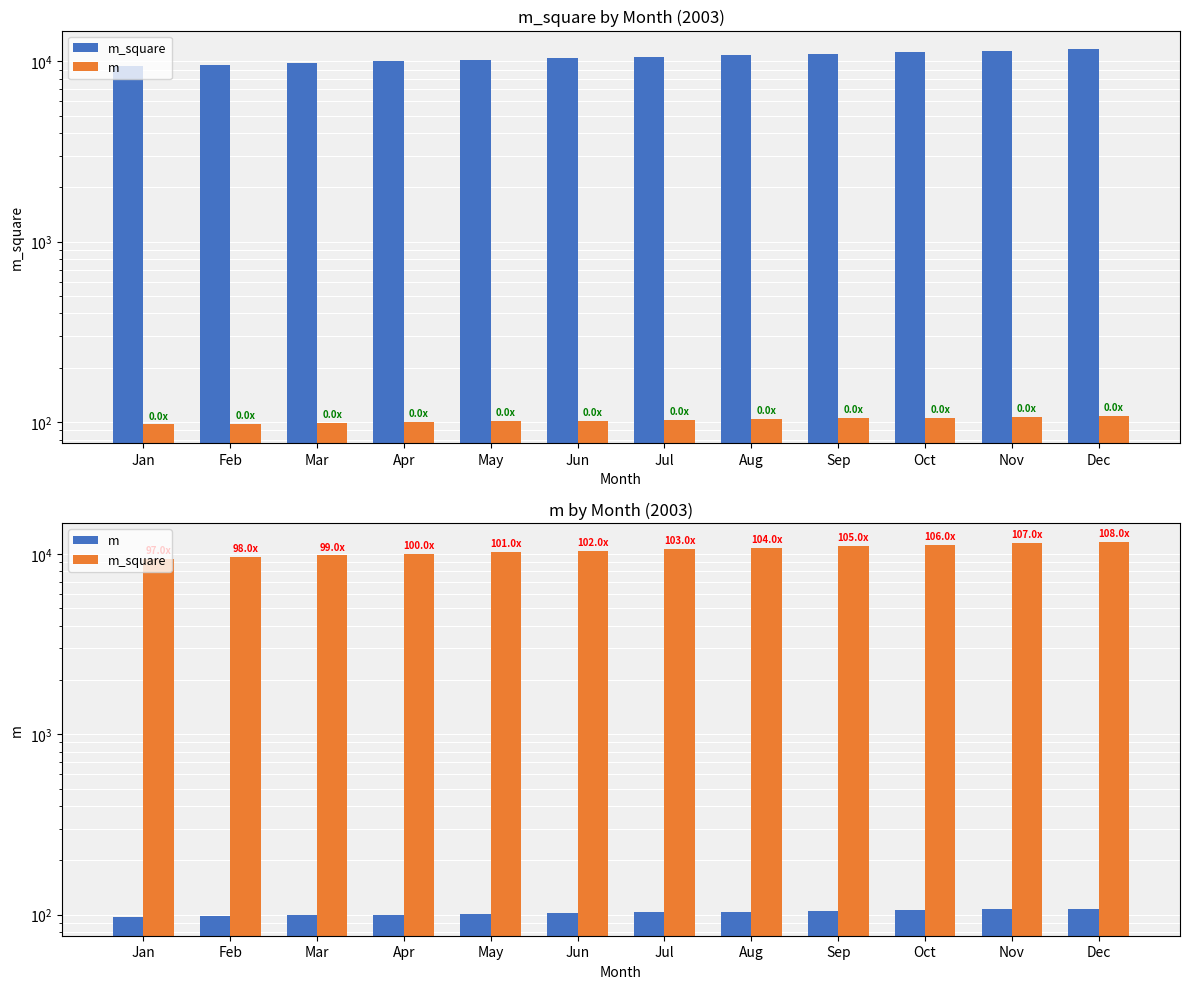

Which label corresponds to the smallest value in the chart?

Jan